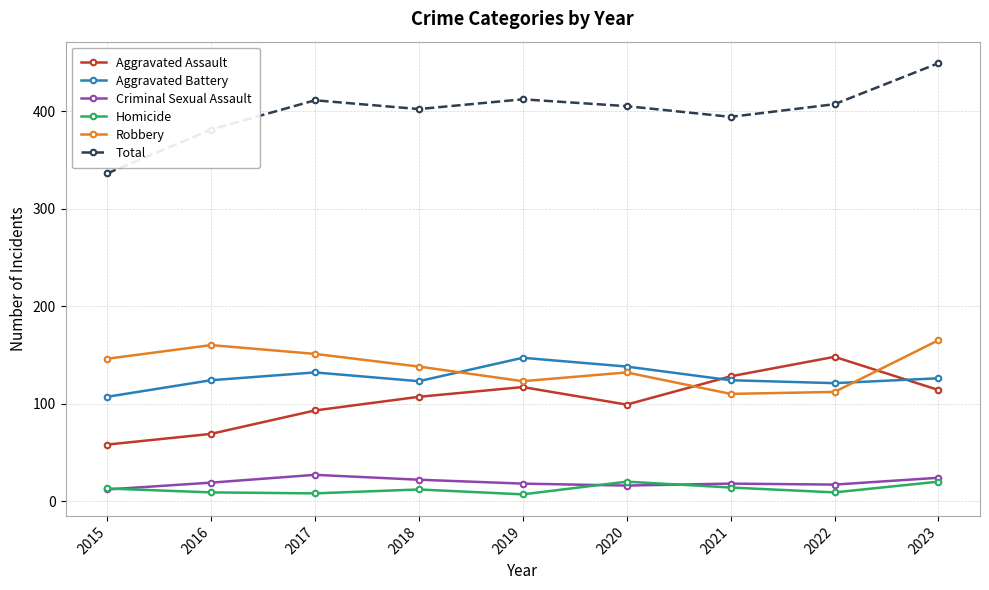

Rank the series at 2017 from lowest to highest value.

Homicide, Criminal Sexual Assault, Aggravated Assault, Aggravated Battery, Robbery, Total